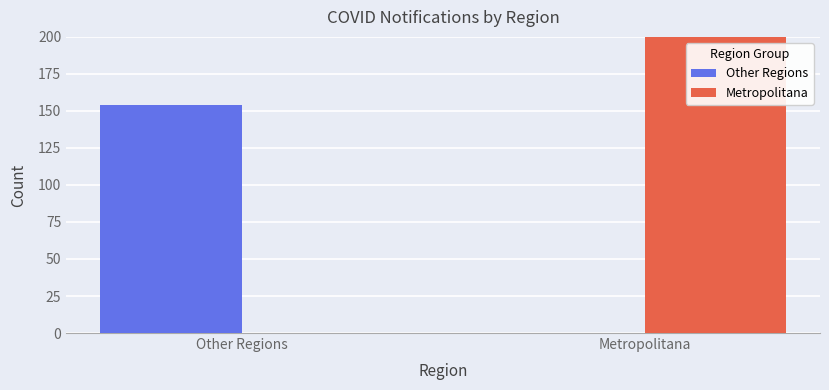

Reading left to right, transcribe all the data shown in this chart.

Other Regions: 154	0
Metropolitana: 0	546